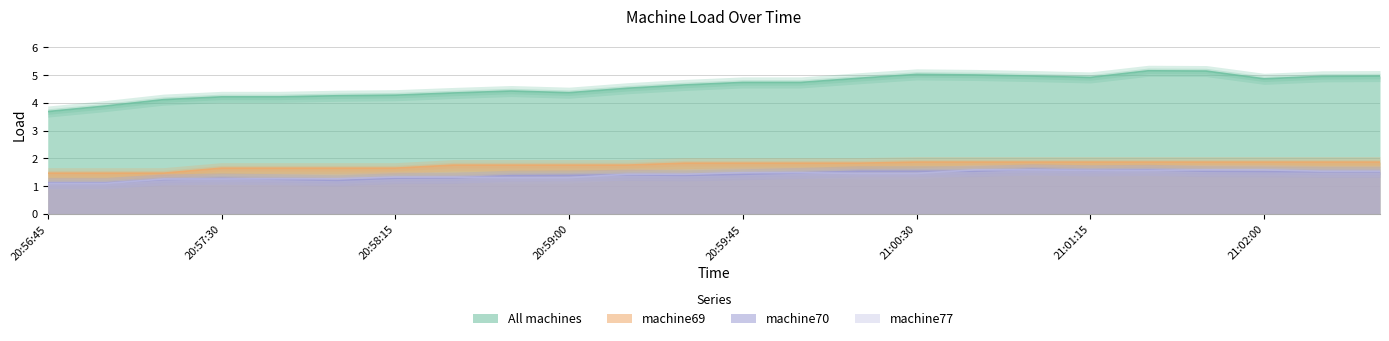

At which category is the sum across all series the highest?

21:01:30